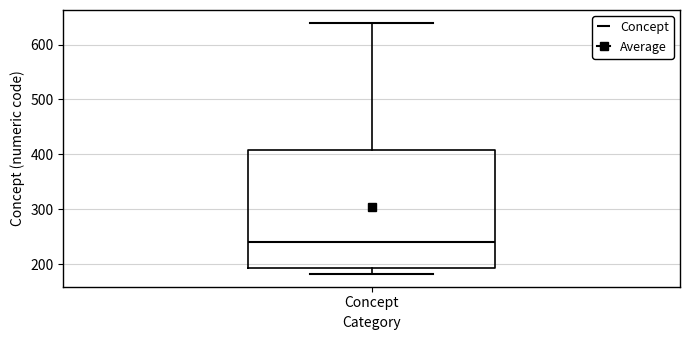

Where is the lower edge of the box for Concept on the y-axis? The values are not printed on the chart, so give them approximately, as read against the axis.

190